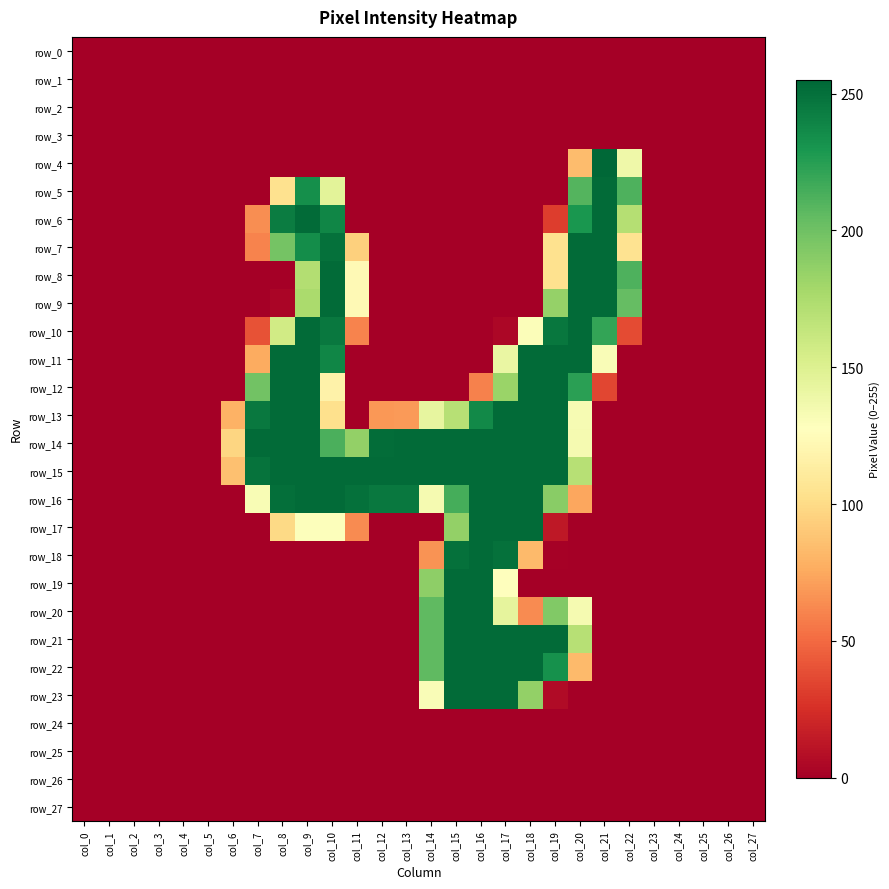

At which label is row_11 closest to 126?

col_21